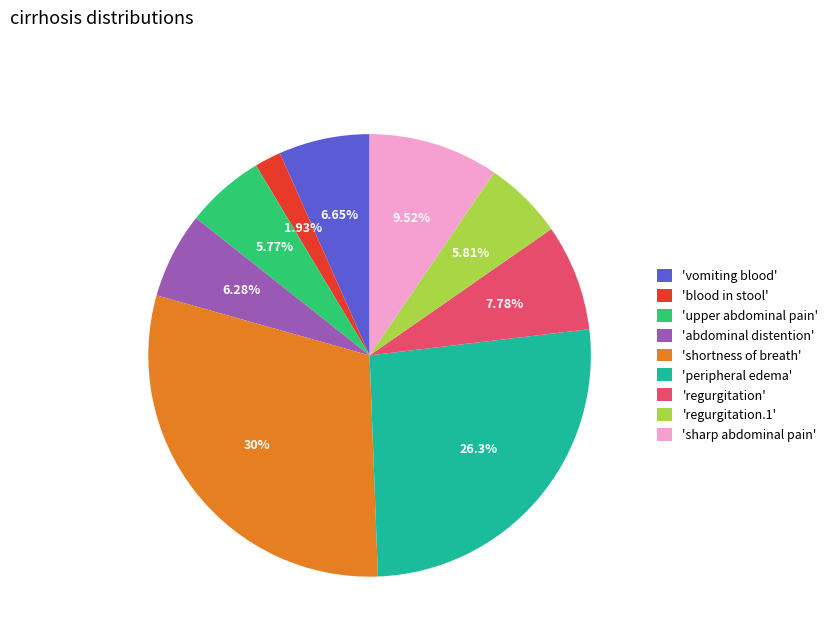

Which has a higher value, 'upper abdominal pain' or 'sharp abdominal pain'?

'sharp abdominal pain'